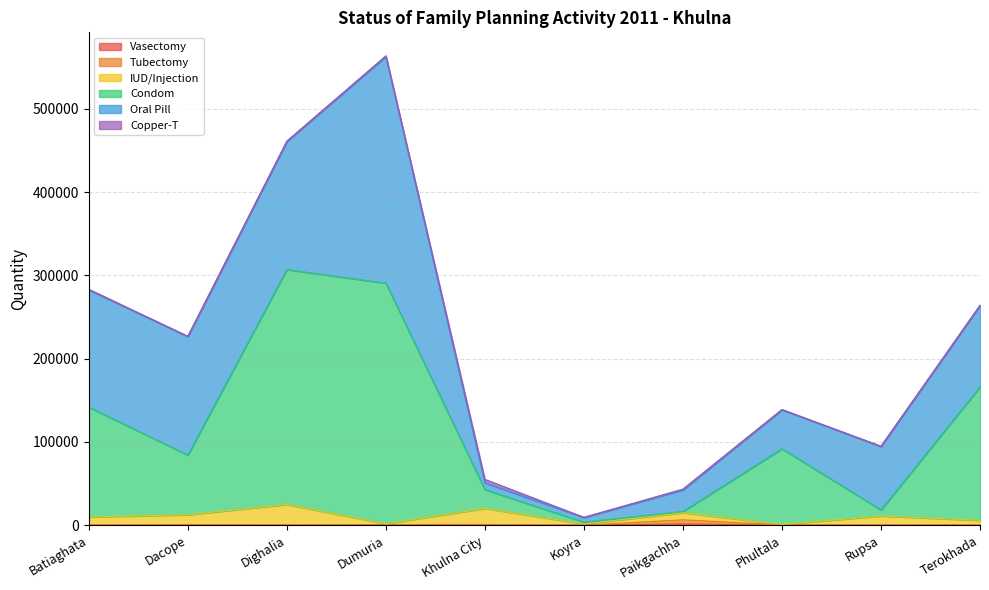

At which category is the sum across all series the highest?

Dumuria